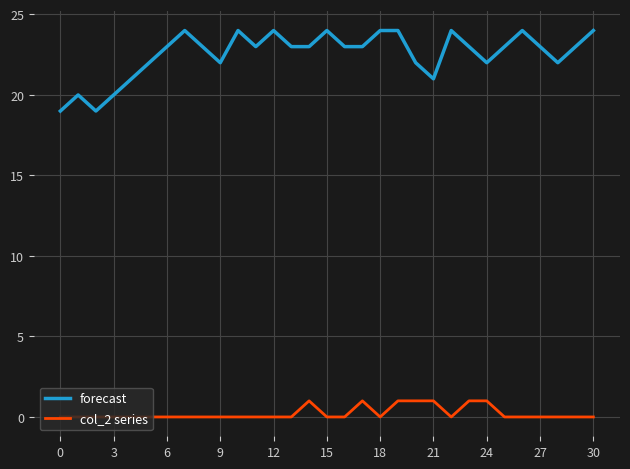

List the series in order of their overall mean, highest first.

forecast, col_2 series